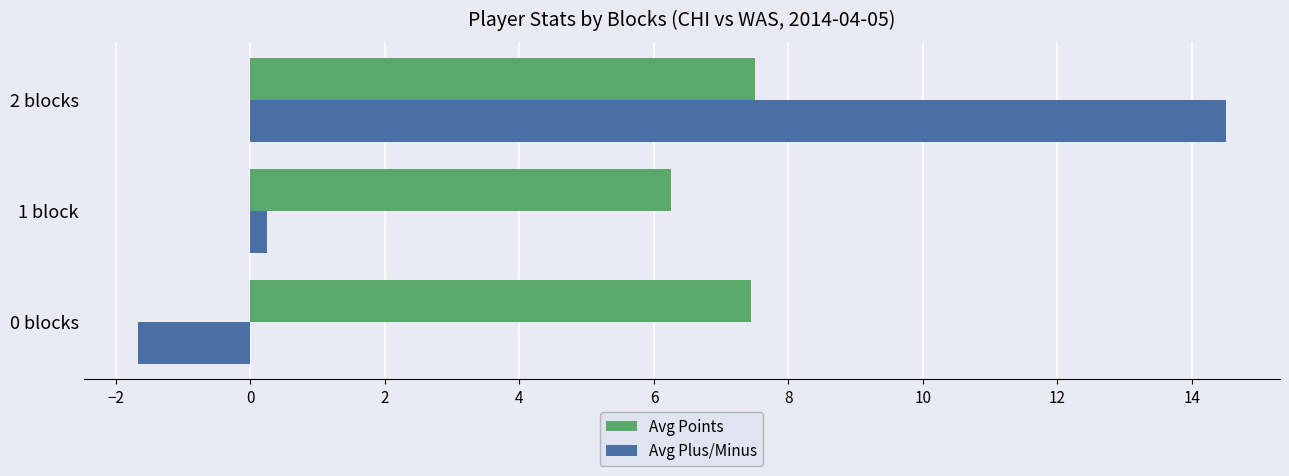

At which label is Avg Points closest to 6?

1 block